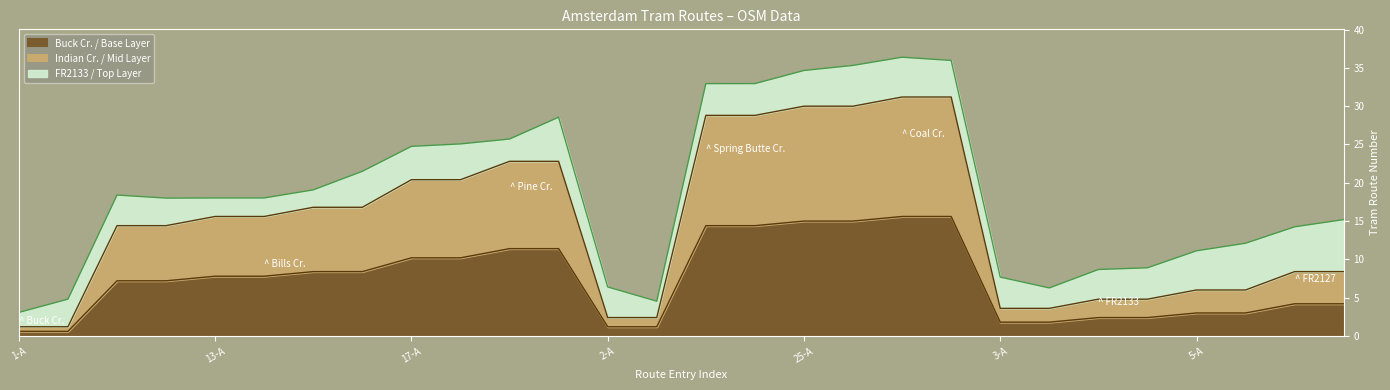

Does the chart have visible grid lines?

No